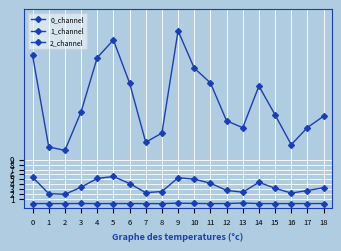

True or false: 1_channel and 0_channel intersect in this chart.

False